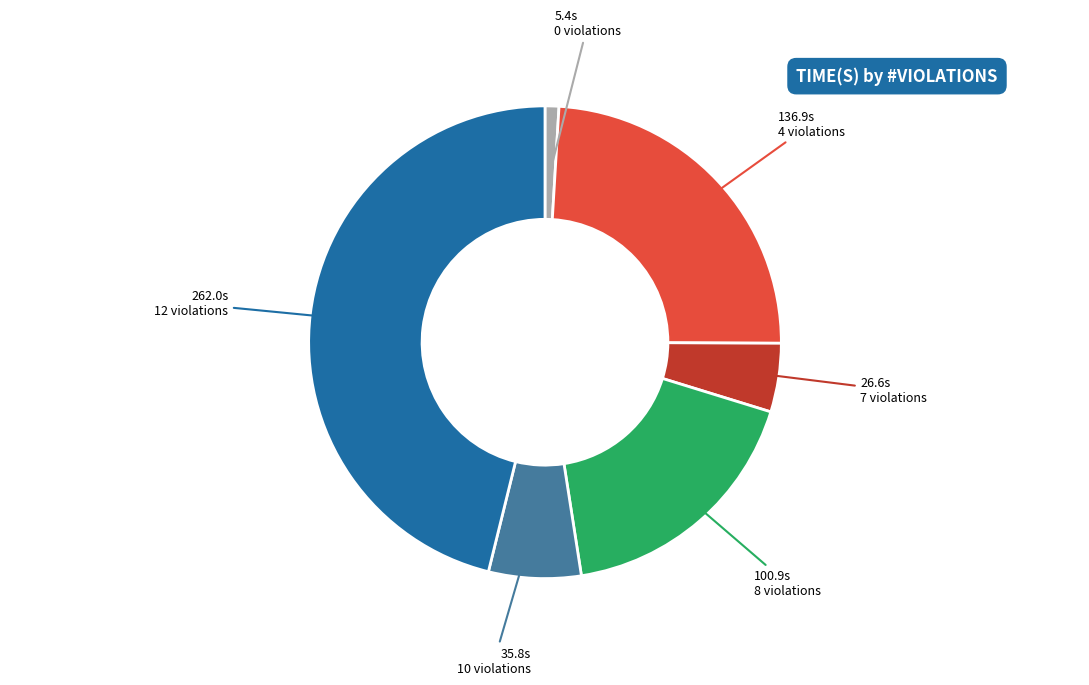

Is there a majority slice in this chart?

No